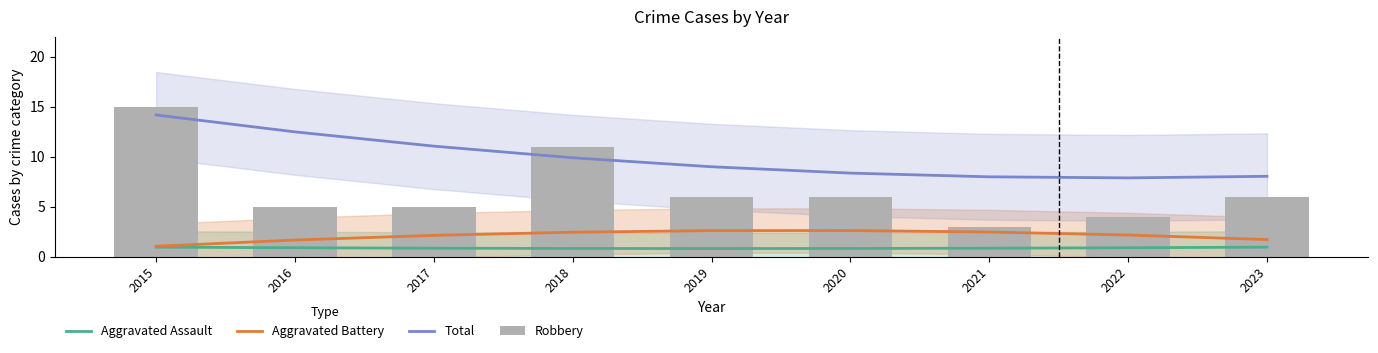

Count the Aggravated Assault values in the range 0 to 1.

9